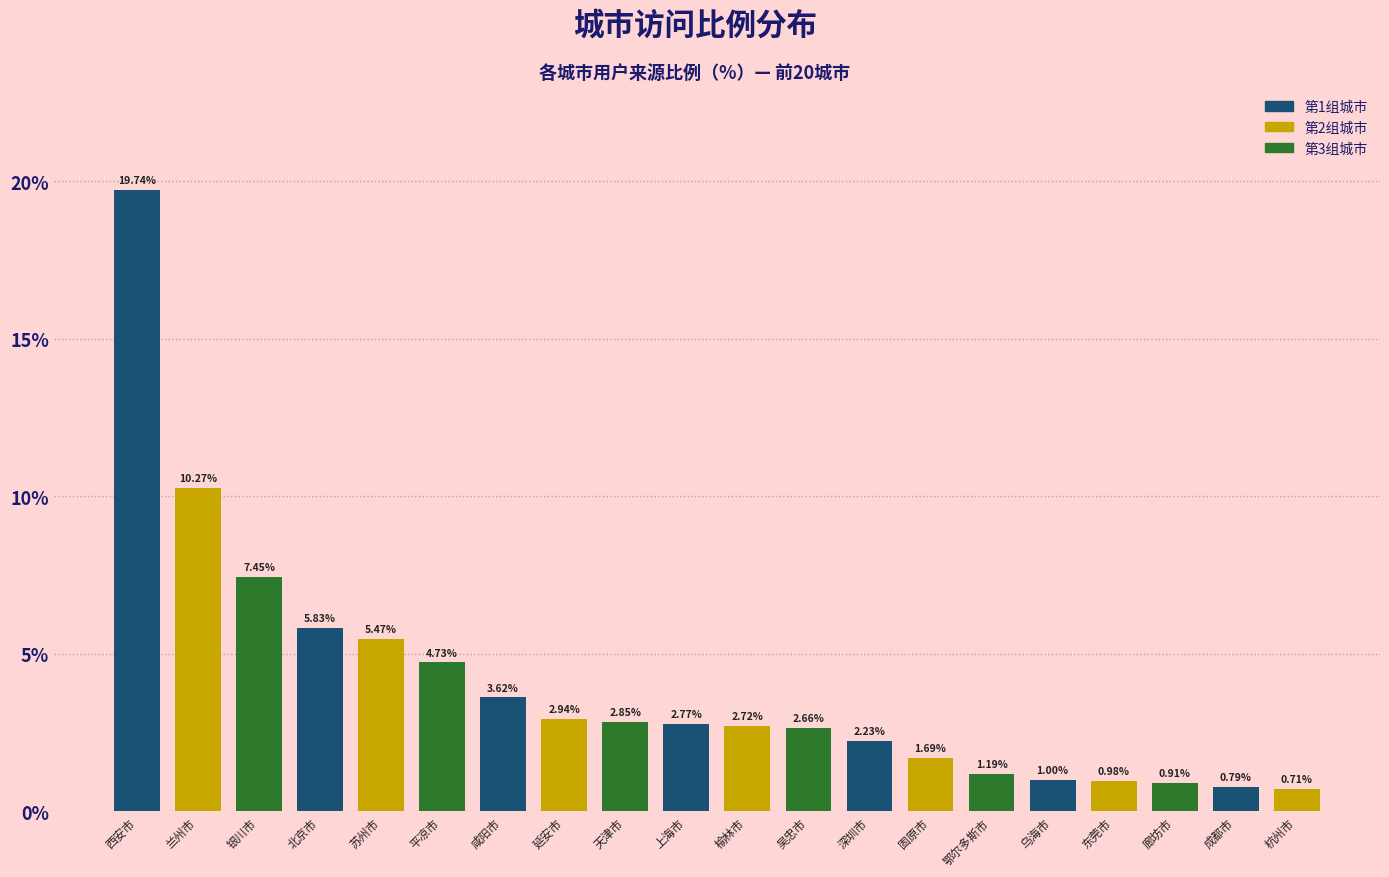

Rank the categories by value from lowest to highest.

杭州市, 成都市, 廊坊市, 东莞市, 乌海市, 鄂尔多斯市, 固原市, 深圳市, 吴忠市, 榆林市, 上海市, 天津市, 延安市, 咸阳市, 平凉市, 苏州市, 北京市, 银川市, 兰州市, 西安市